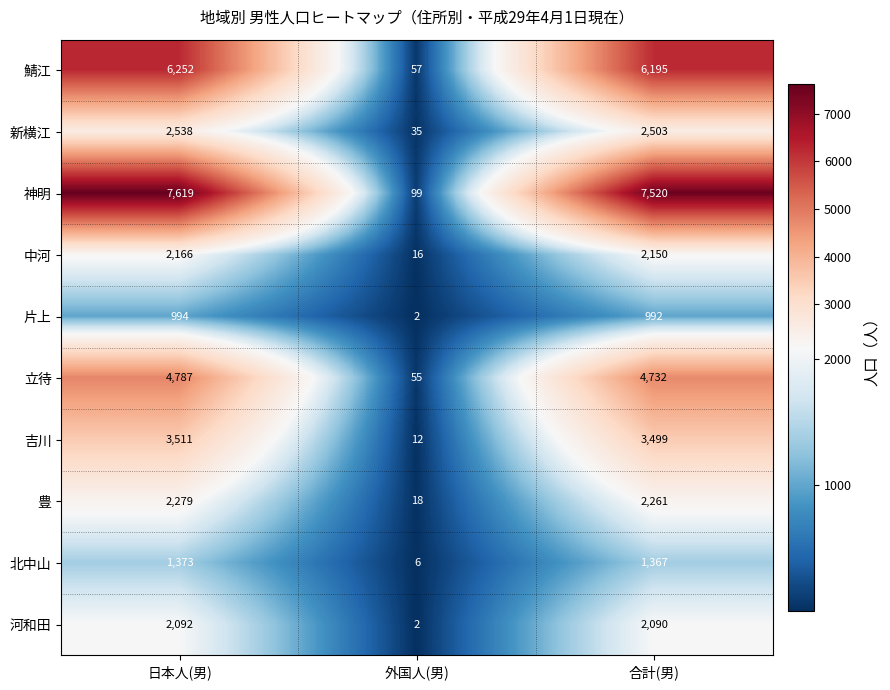

Reading left to right, list all the values displayed in this chart.

鯖江: 日本人(男)=6252	外国人(男)=57	合計(男)=6195
新横江: 日本人(男)=2538	外国人(男)=35	合計(男)=2503
神明: 日本人(男)=7619	外国人(男)=99	合計(男)=7520
中河: 日本人(男)=2166	外国人(男)=16	合計(男)=2150
片上: 日本人(男)=994	外国人(男)=2	合計(男)=992
立待: 日本人(男)=4787	外国人(男)=55	合計(男)=4732
吉川: 日本人(男)=3511	外国人(男)=12	合計(男)=3499
豊: 日本人(男)=2279	外国人(男)=18	合計(男)=2261
北中山: 日本人(男)=1373	外国人(男)=6	合計(男)=1367
河和田: 日本人(男)=2092	外国人(男)=2	合計(男)=2090